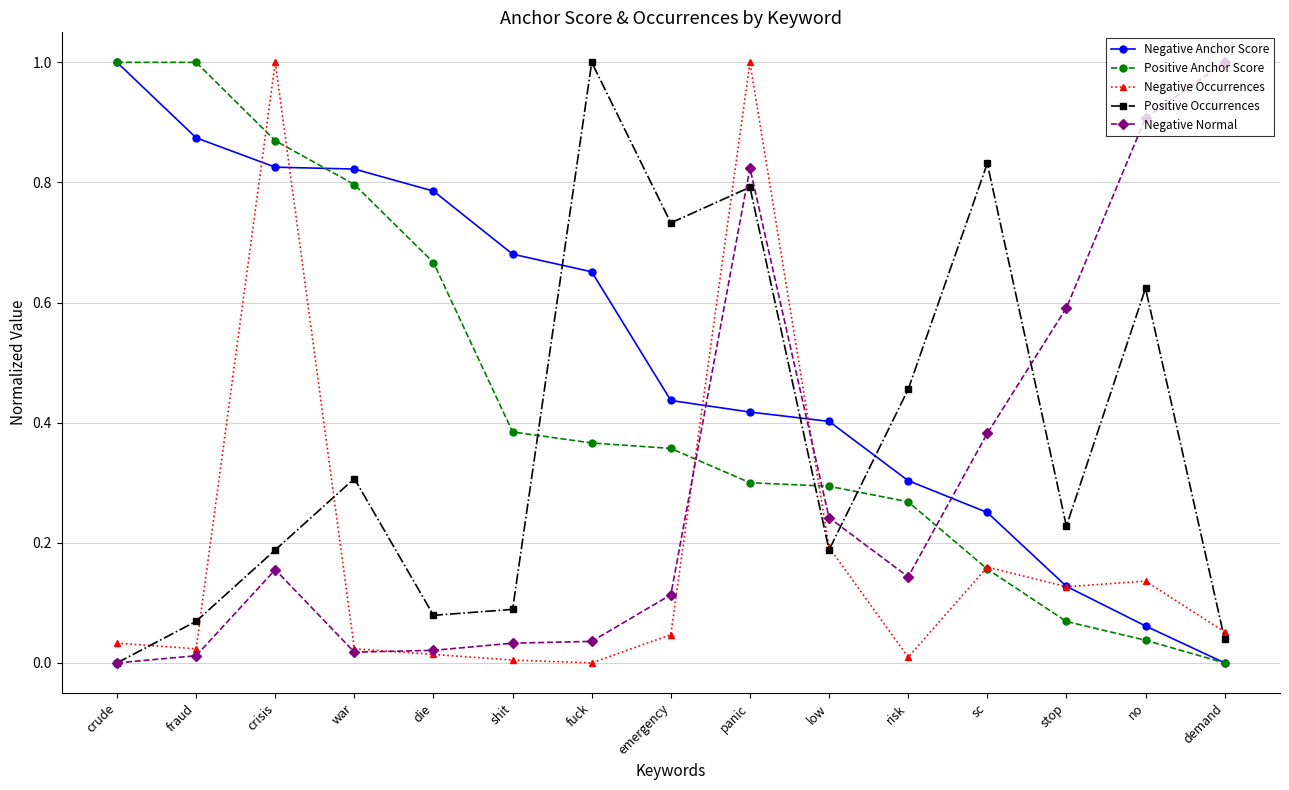

The value of Positive Occurrences at panic is 1.1. True or false?

False